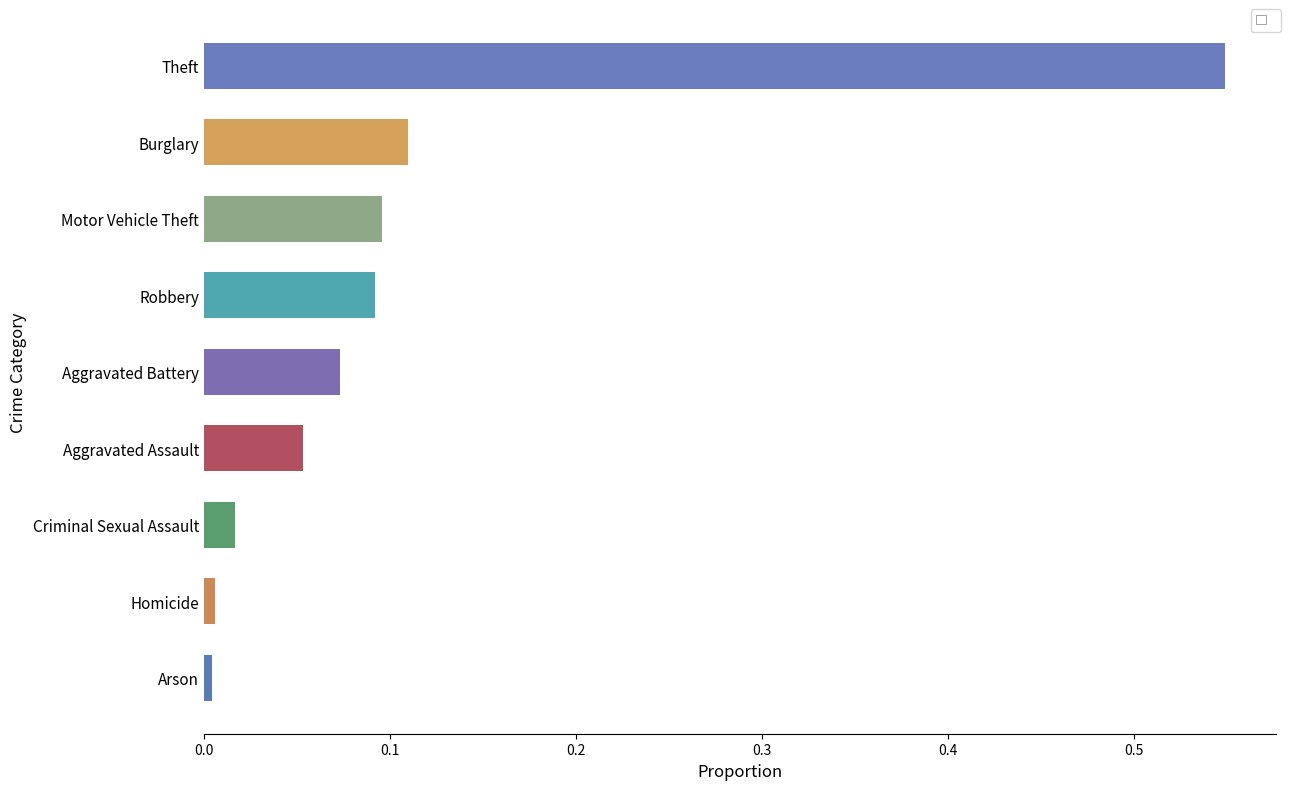

How many data points does each series have?

9